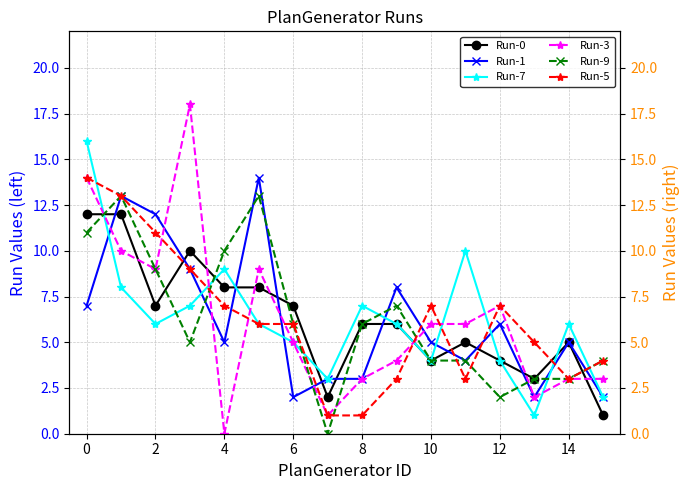

Does the chart display data point markers on the line(s)?

Yes